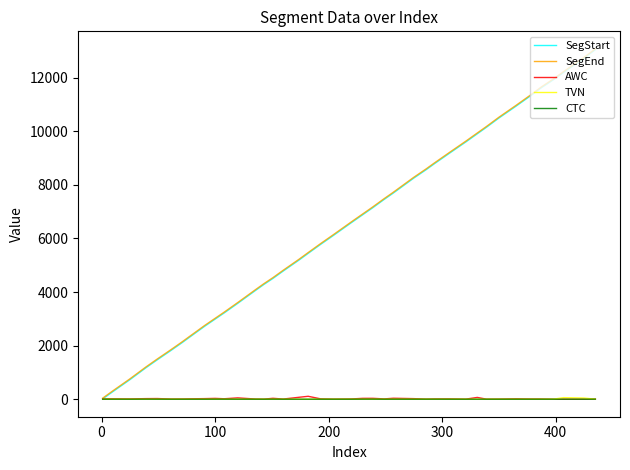

What are all the series names shown in the legend?

SegStart, SegEnd, AWC, TVN, CTC